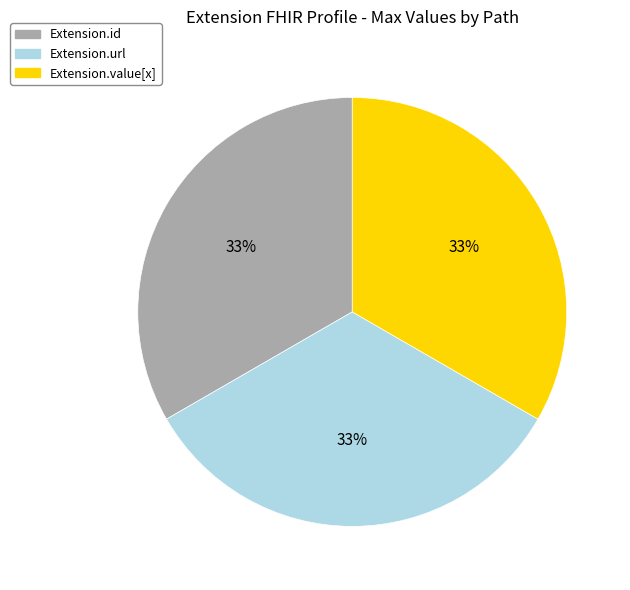

Does Extension.url account for over 50% of the chart?

No